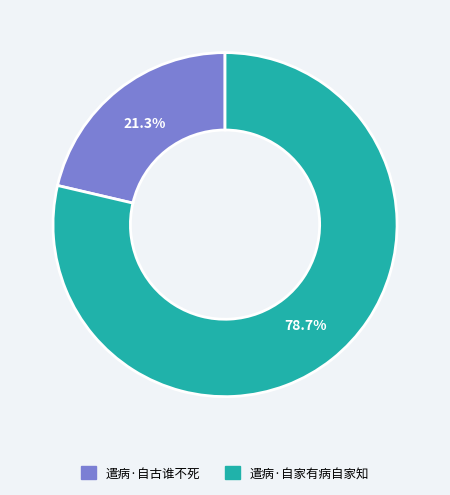

Rank the categories by value from lowest to highest.

遣病·自古谁不死, 遣病·自家有病自家知